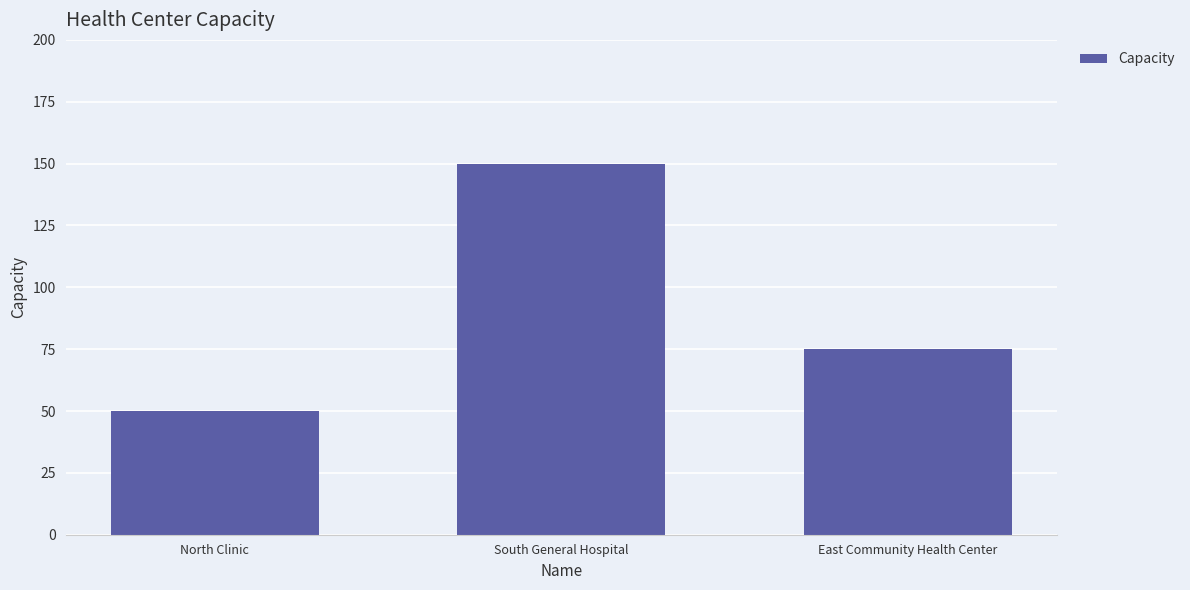

The chart shows a value of 50 at North Clinic. True or false?

True